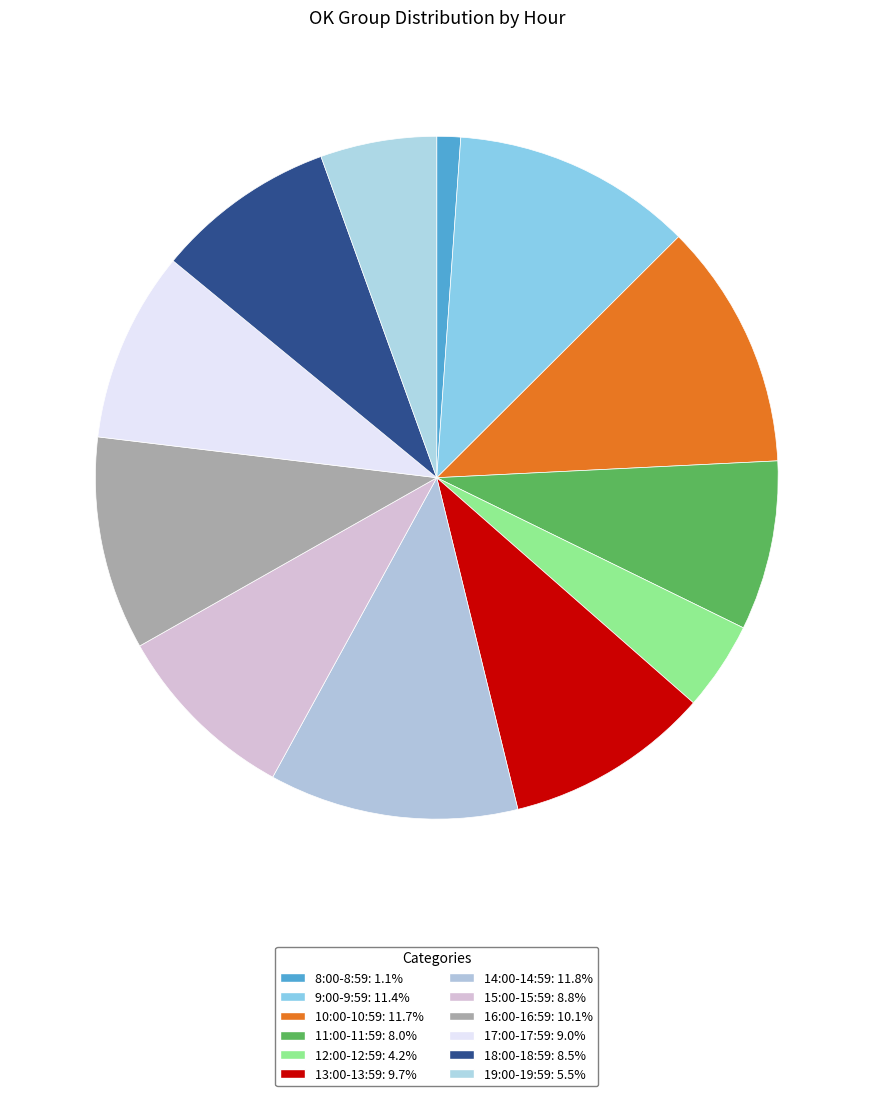

Is there a majority slice in this chart?

No